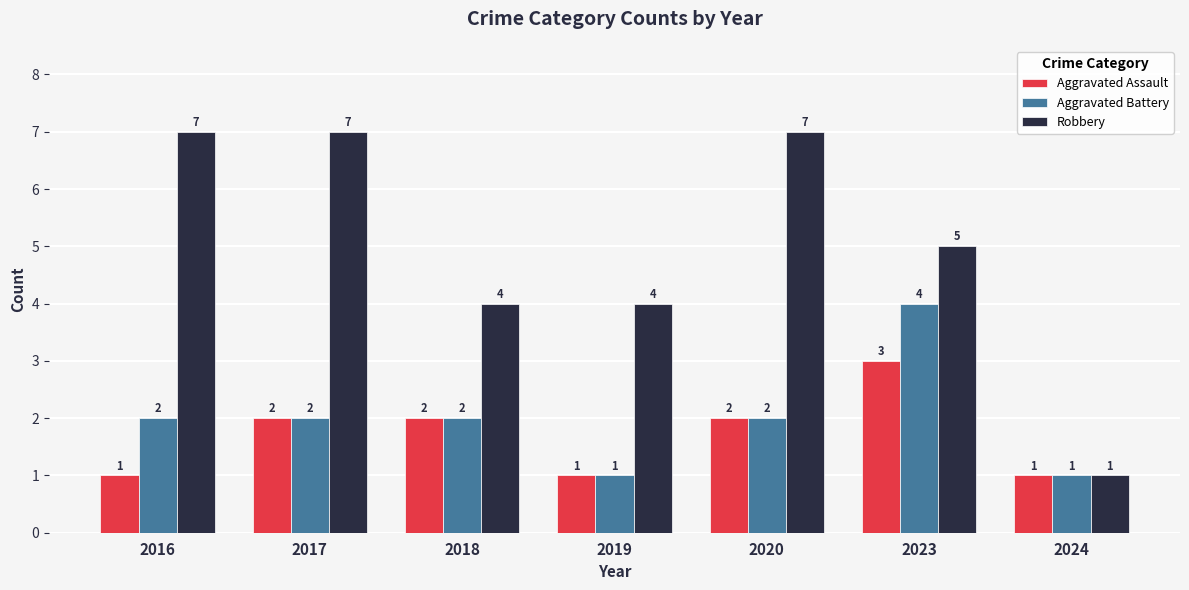

List the series in order of their peak value, lowest first.

Aggravated Assault, Aggravated Battery, Robbery